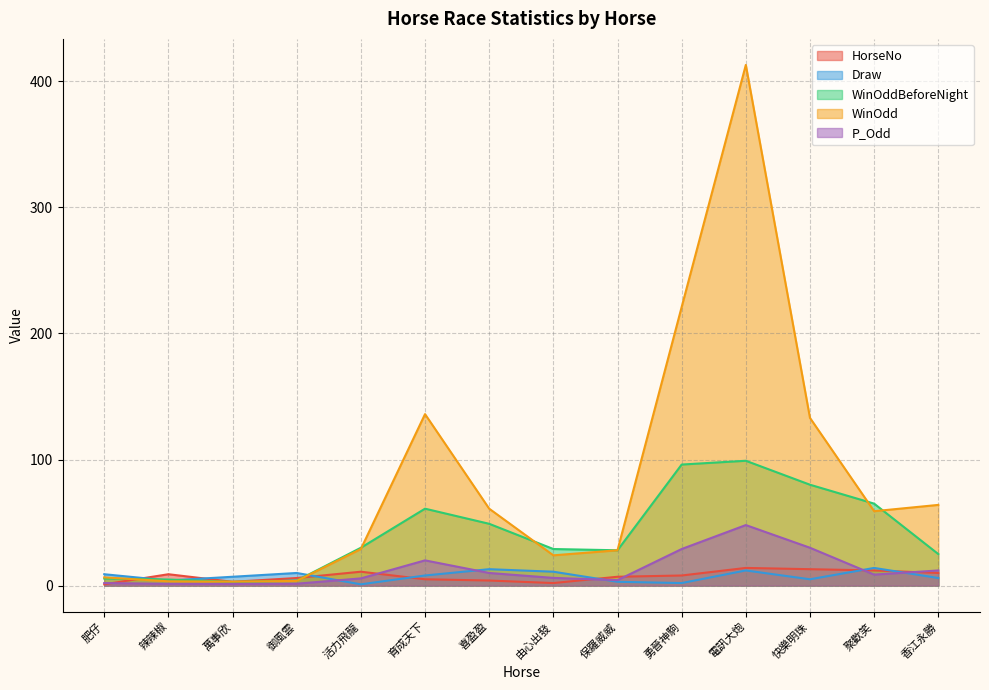

Reading right to left, what are all the values shown in this chart?

HorseNo: 香江永勝=10.0	聚歡笑=12.0	快樂明珠=13.0	電訊大炮=14.0	勇晉神駒=8.0	保羅威威=7.0	由心出發=2.0	喜盈盈=4.0	育成天下=5.0	活力飛龍=11.0	御風雲=6.0	萬事欣=3.0	辣辣椒=9.0	肥仔=1.0
Draw: 香江永勝=6.0	聚歡笑=14.0	快樂明珠=5.0	電訊大炮=12.0	勇晉神駒=2.0	保羅威威=3.0	由心出發=11.0	喜盈盈=13.0	育成天下=8.0	活力飛龍=1.0	御風雲=10.0	萬事欣=7.0	辣辣椒=4.0	肥仔=9.0
WinOddBeforeNight: 香江永勝=25.0	聚歡笑=65.0	快樂明珠=80.0	電訊大炮=99.0	勇晉神駒=96.0	保羅威威=28.0	由心出發=29.0	喜盈盈=49.0	育成天下=61.0	活力飛龍=30.0	御風雲=3.9	萬事欣=2.9	辣辣椒=4.8	肥仔=5.6
WinOdd: 香江永勝=64.0	聚歡笑=59.0	快樂明珠=133.0	電訊大炮=413.0	勇晉神駒=221.0	保羅威威=28.0	由心出發=24.0	喜盈盈=61.0	育成天下=136.0	活力飛龍=29.0	御風雲=3.7	萬事欣=3.1	辣辣椒=3.4	肥仔=6.5
P_Odd: 香江永勝=12.0	聚歡笑=8.7	快樂明珠=30.0	電訊大炮=48.0	勇晉神駒=29.0	保羅威威=4.3	由心出發=6.1	喜盈盈=10.0	育成天下=20.0	活力飛龍=5.7	御風雲=1.5	萬事欣=1.3	辣辣椒=1.4	肥仔=2.0